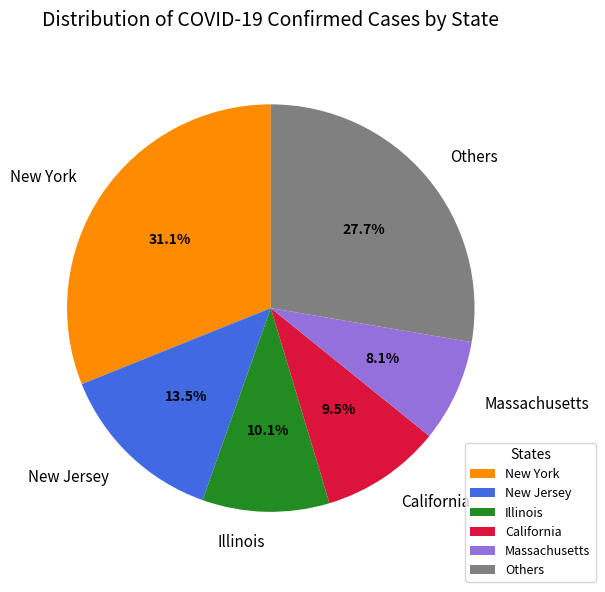

Which category has the biggest portion of the pie?

New York